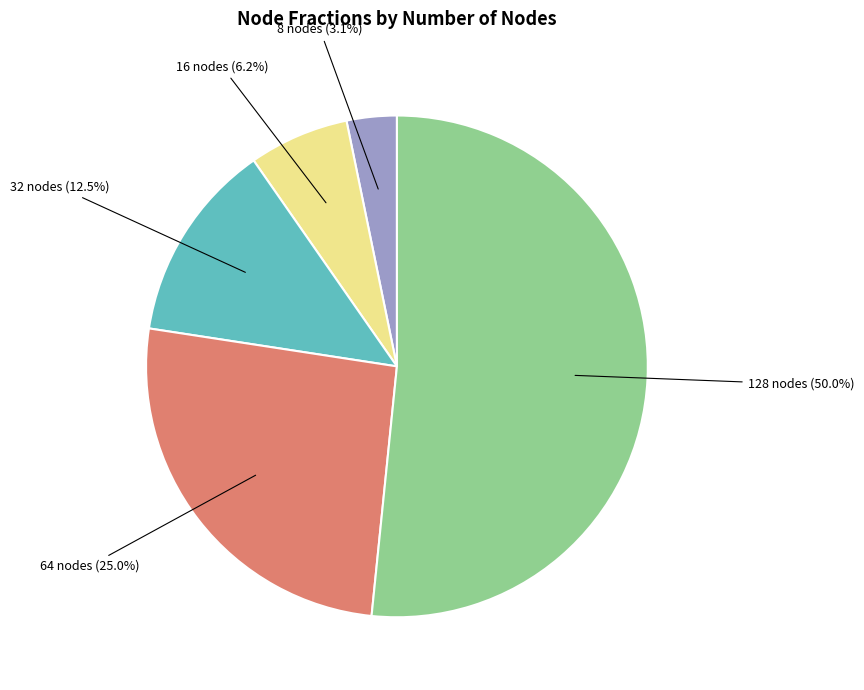

To the nearest percent, what portion does 8 represent?

3%